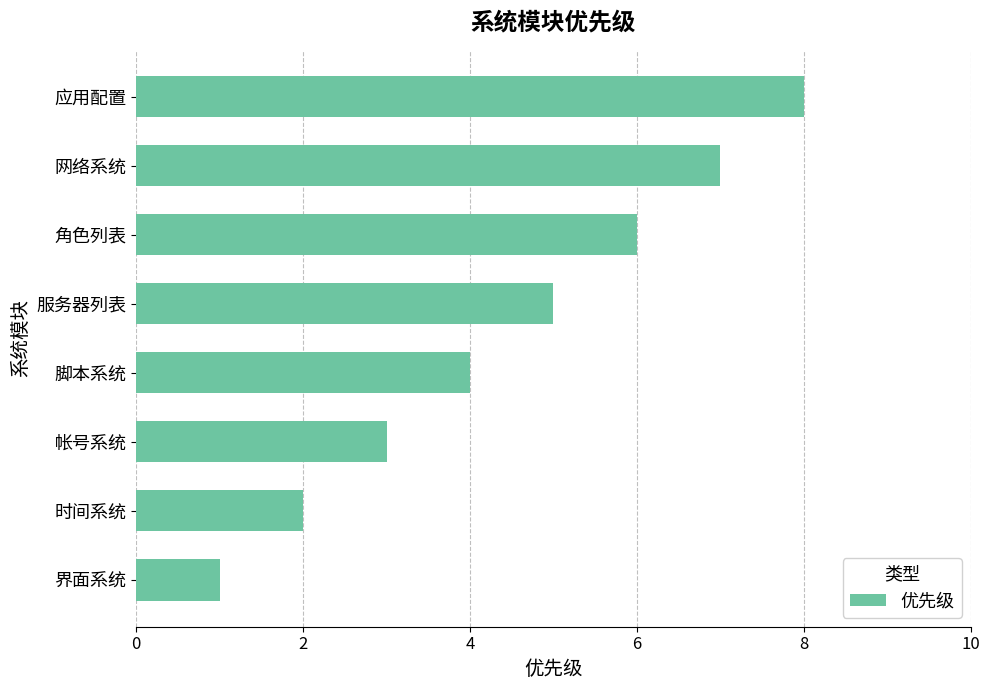

What is the ratio of the value at 脚本系统 to the value at 界面系统?

4.0